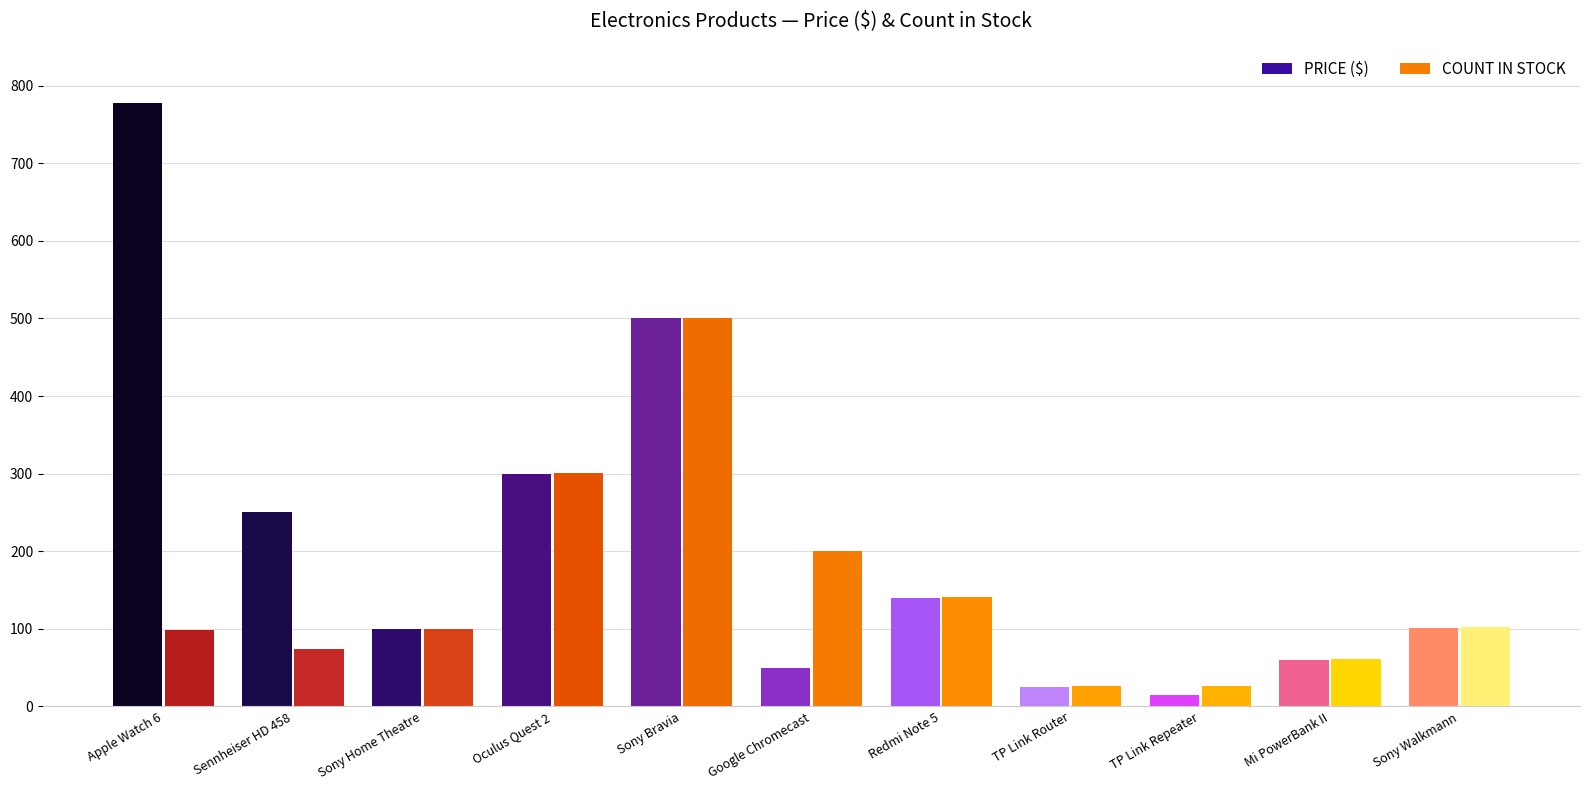

What position from the right is Redmi Note 5?

5